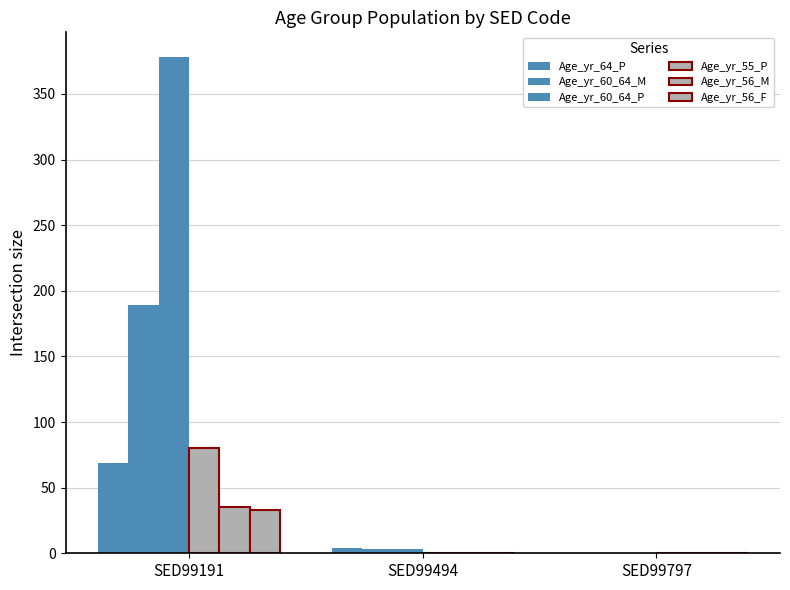

Rank the categories by Age_yr_56_M value from highest to lowest.

SED99191, SED99494, SED99797